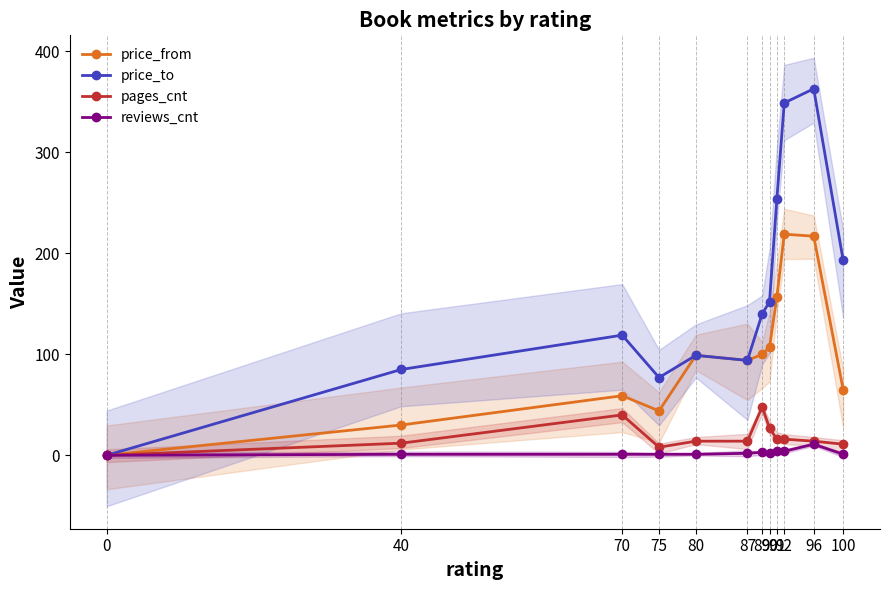

At which label is pages_cnt closest to 24?

90